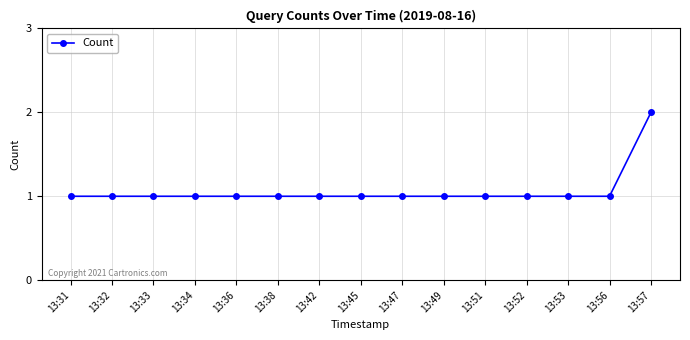

Count the number of data series in this chart.

1